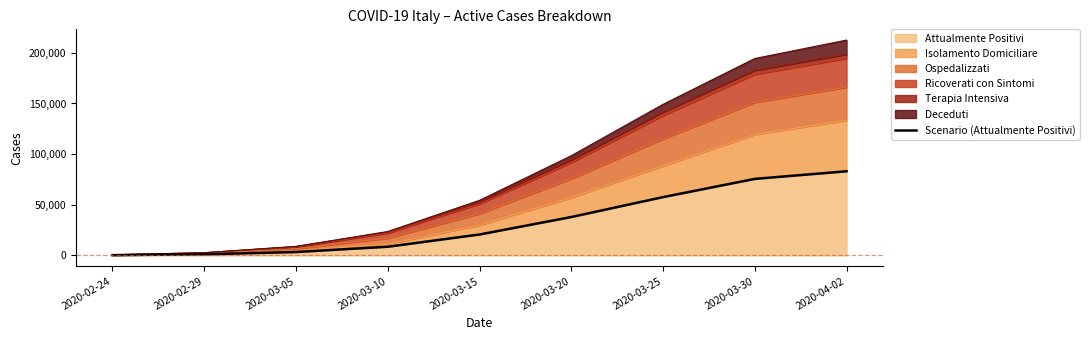

Reading right to left, transcribe all the data shown in this chart.

83049	75528	57521	37860	20603	8514	3296	1049	221